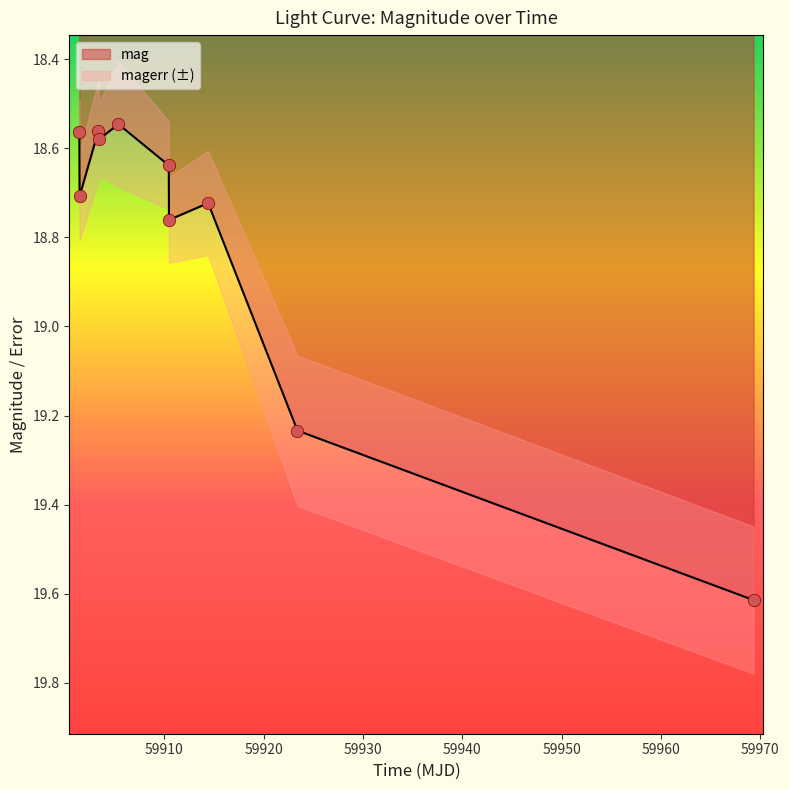

Approximately how many times larger is the value at 59903.37739579985 compared to 59901.48552080011?

1.0